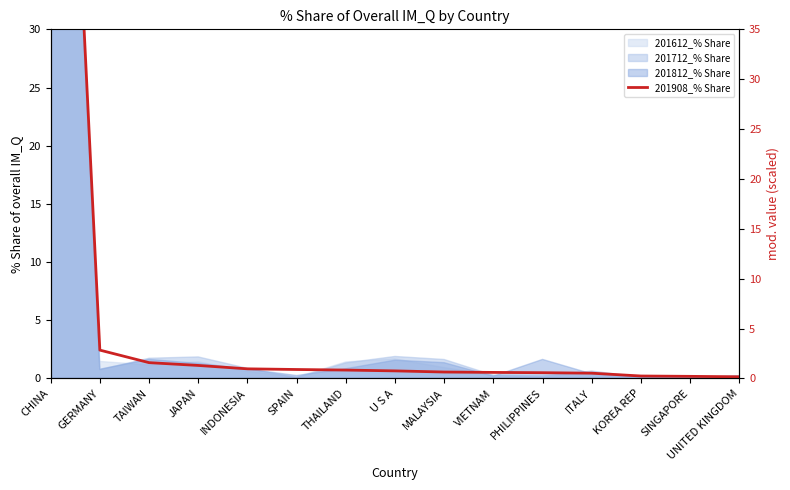

True or false: 201908_% Share has more than 2 interior local peaks.

False